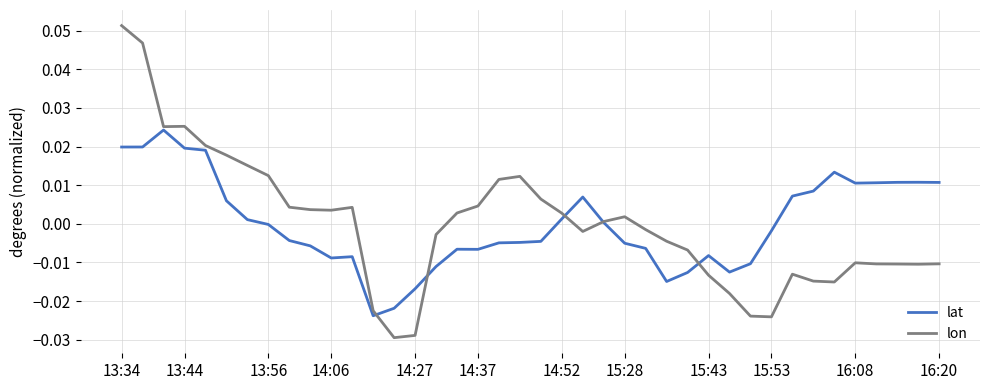

How many times do lat and lon cross each other?

5